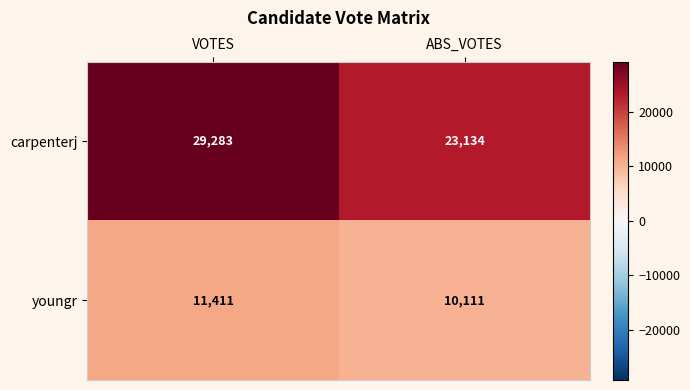

Is it true that youngr equals 17467 at ABS_VOTES?

False